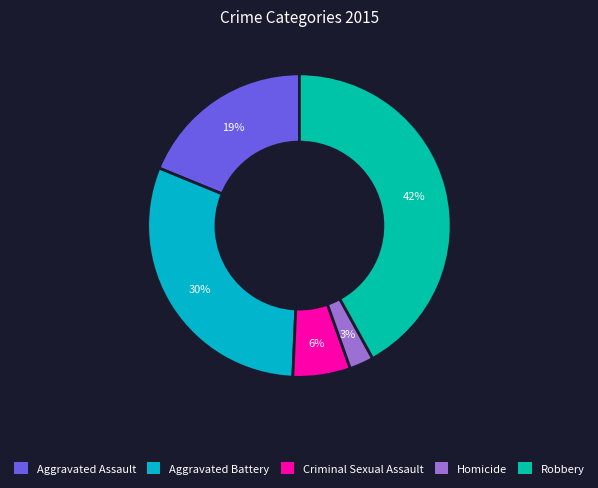

How many segments does this pie chart have?

5